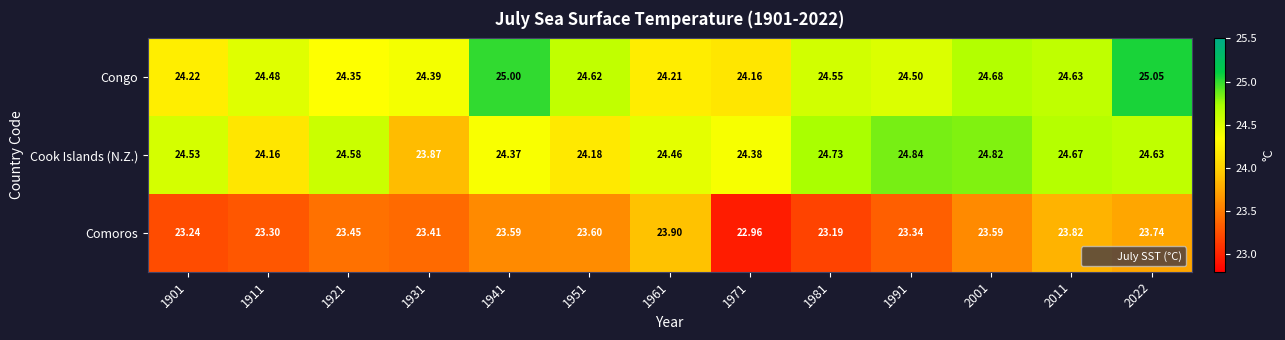

List the series in order of their peak value, lowest first.

Comoros, Cook Islands (N.Z.), Congo